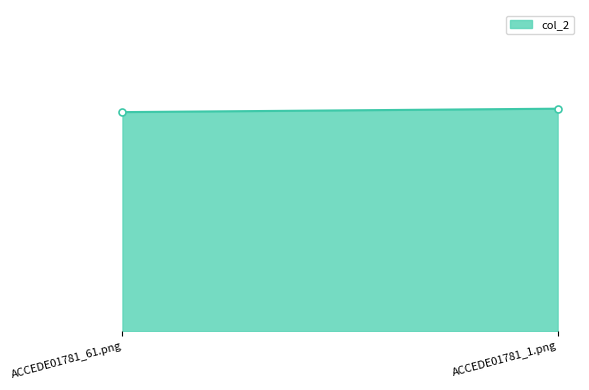

Which label corresponds to the largest value in the chart?

ACCEDE01781_1.png